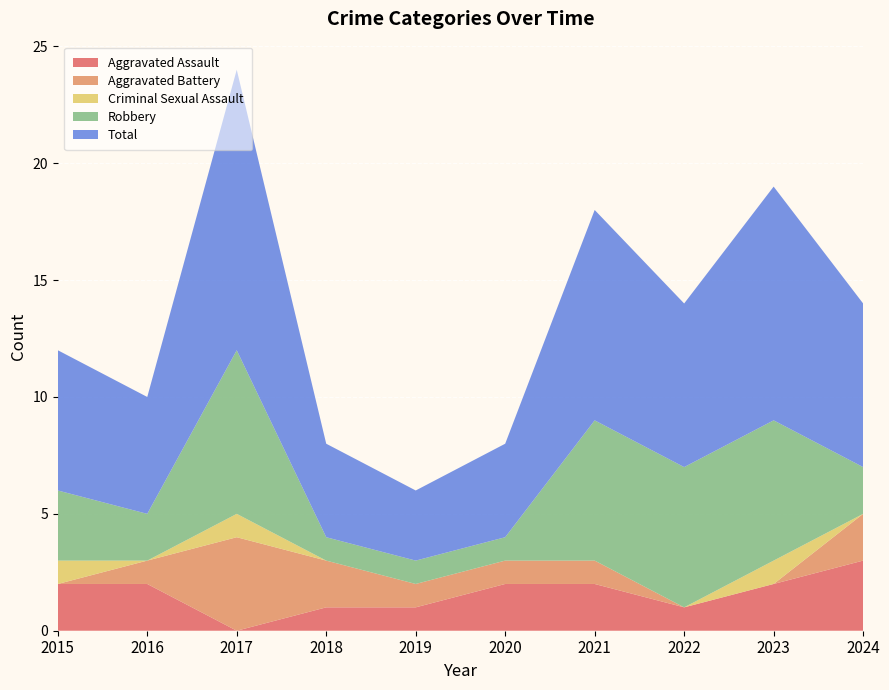

Reading right to left, extract all data points from this chart.

Aggravated Assault: 2024=3	2023=2	2022=1	2021=2	2020=2	2019=1	2018=1	2017=0	2016=2	2015=2
Aggravated Battery: 2024=2	2023=0	2022=0	2021=1	2020=1	2019=1	2018=2	2017=4	2016=1	2015=0
Criminal Sexual Assault: 2024=0	2023=1	2022=0	2021=0	2020=0	2019=0	2018=0	2017=1	2016=0	2015=1
Robbery: 2024=2	2023=6	2022=6	2021=6	2020=1	2019=1	2018=1	2017=7	2016=2	2015=3
Total: 2024=7	2023=10	2022=7	2021=9	2020=4	2019=3	2018=4	2017=12	2016=5	2015=6